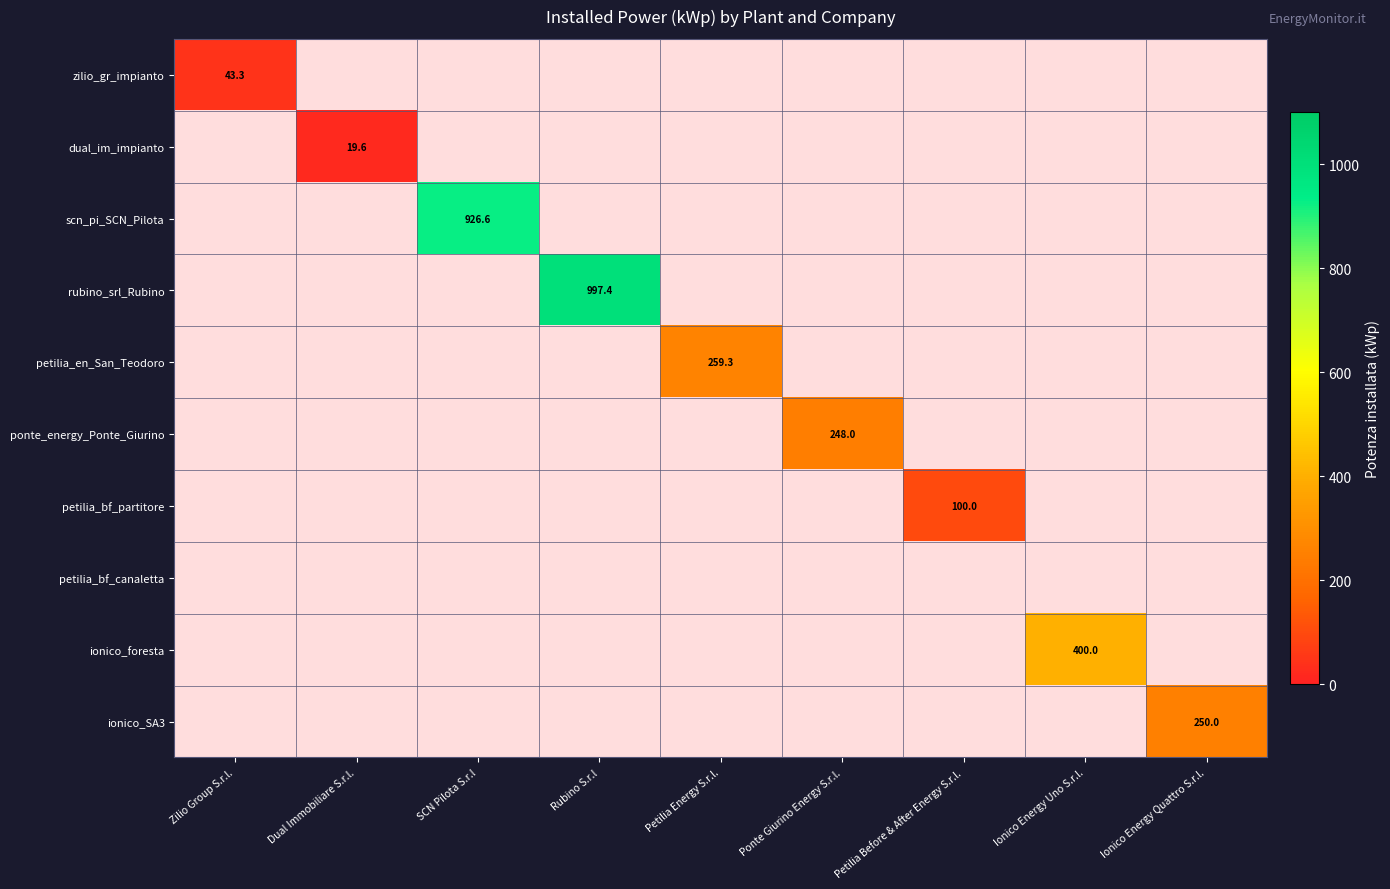

Which has a higher value, Dual Immobiliare S.r.l. or Ionico Energy Quattro S.r.l.?

Ionico Energy Quattro S.r.l.